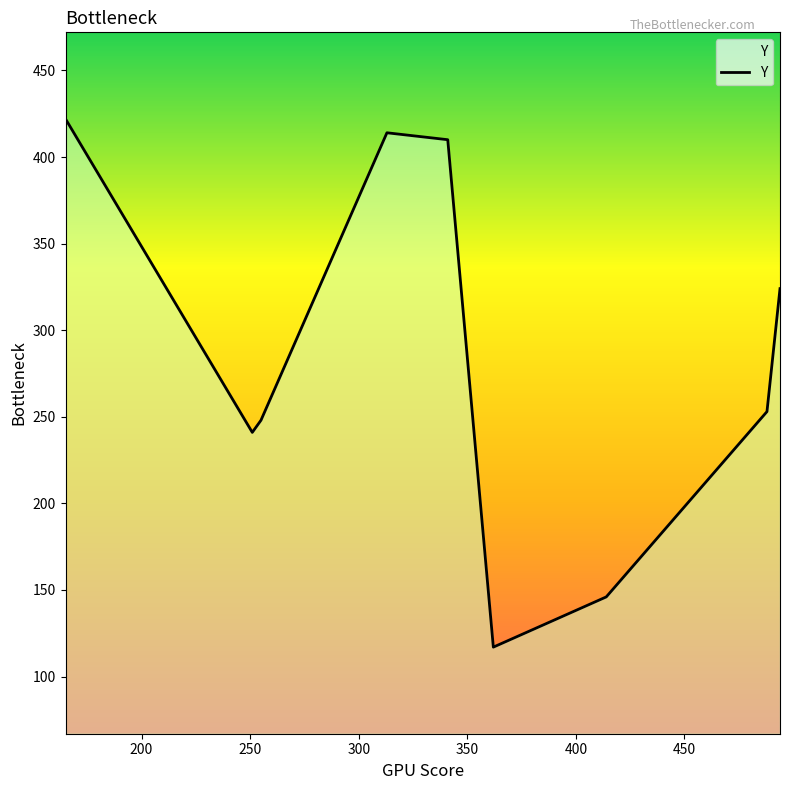

What is the difference between the maximum and minimum values?

305